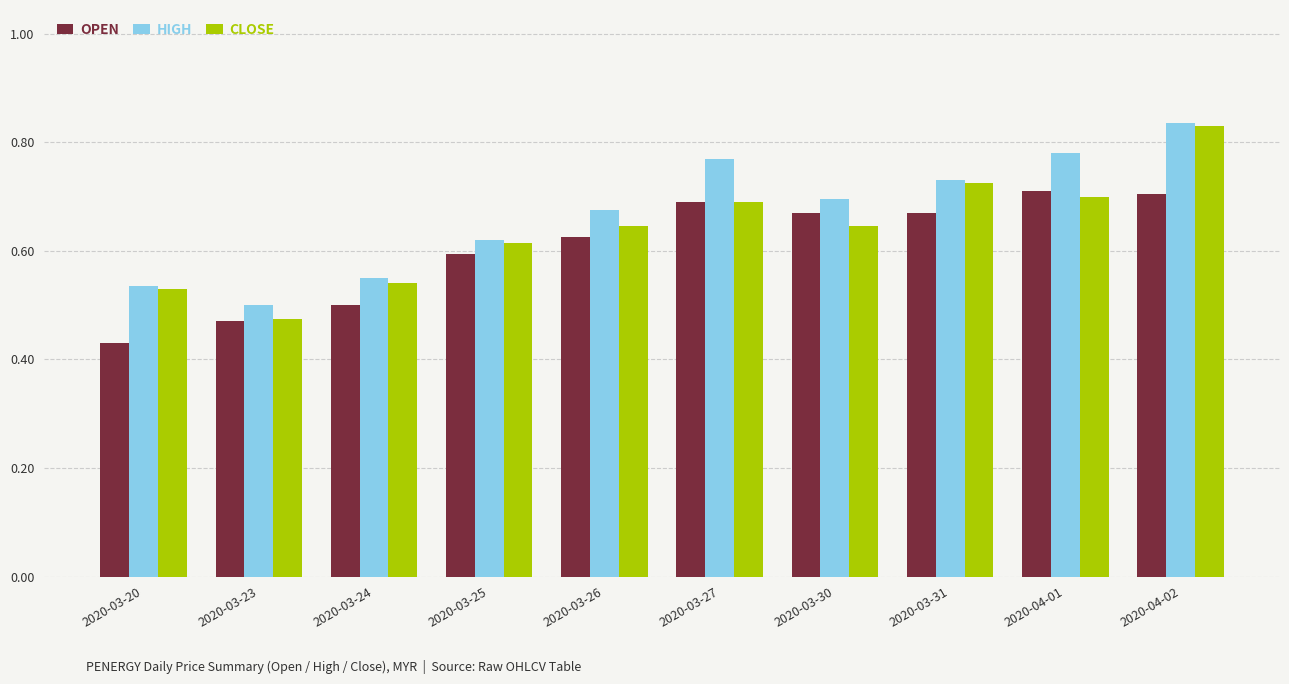

What is the total value across all series at 2020-04-02?

2.4